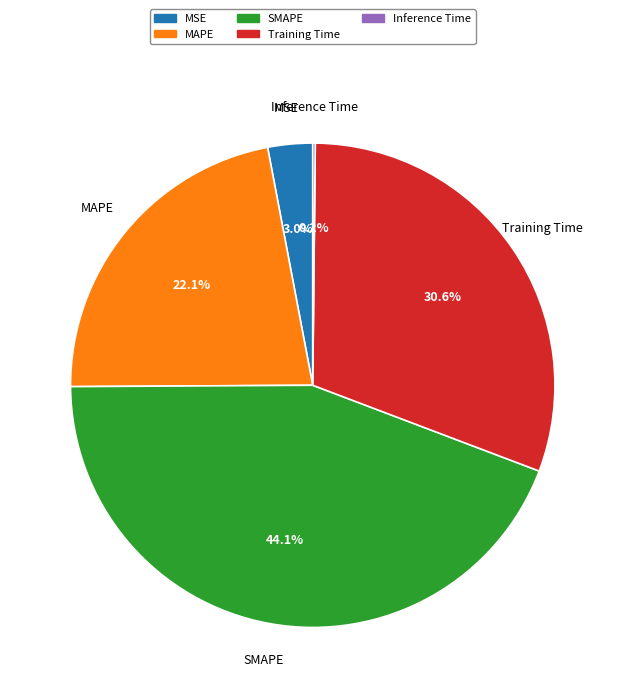

What is the largest slice in the pie chart?

SMAPE